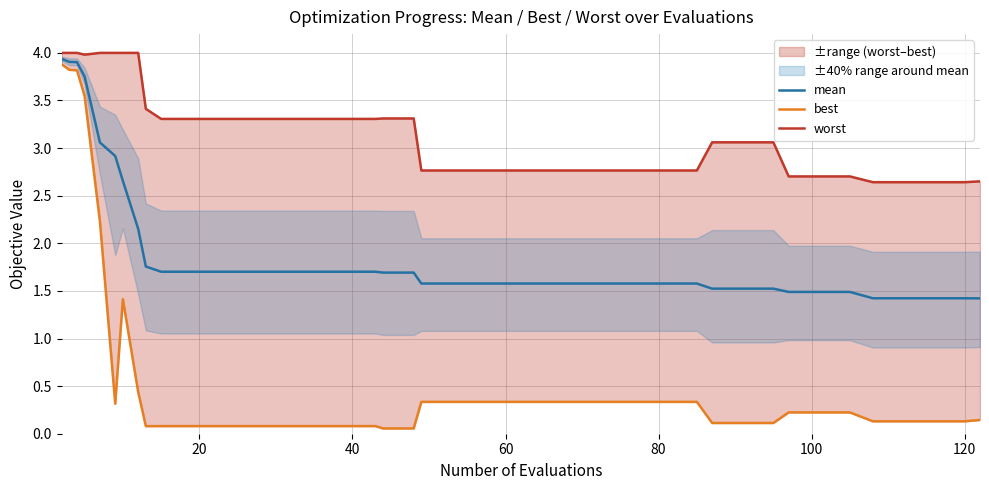

What is the highest value of the mean series?

3.9